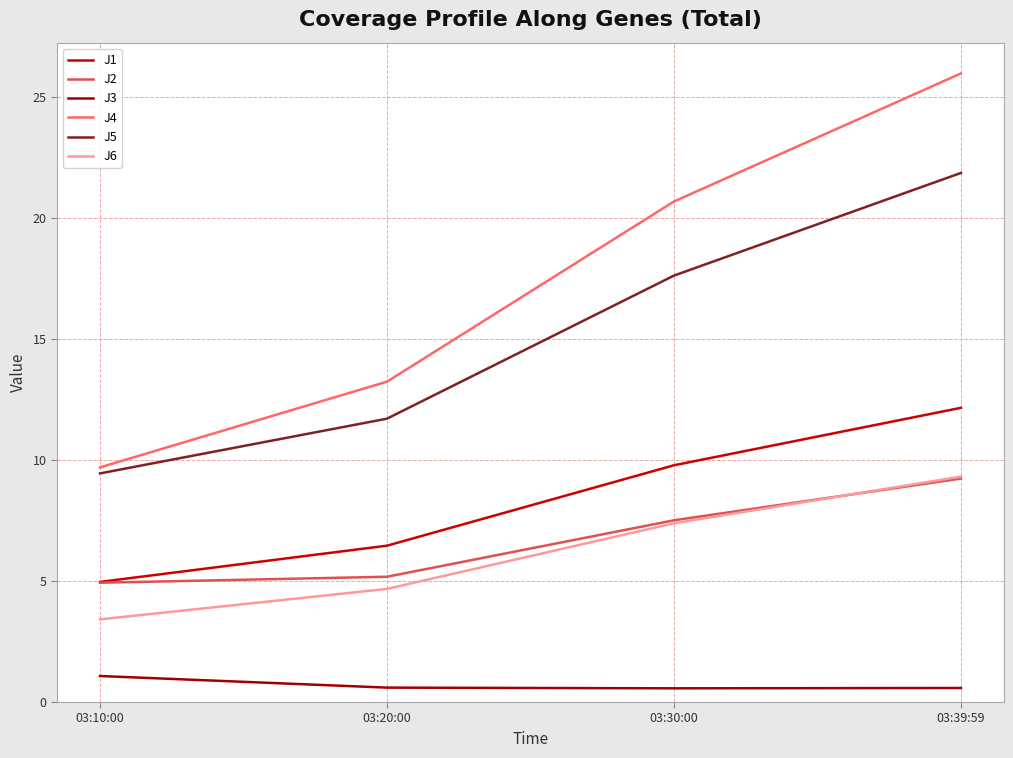

Reading left to right, transcribe all the data shown in this chart.

J1: 03:10:00=5.0	03:20:00=6.5	03:30:00=9.8	03:39:59=12.2
J2: 03:10:00=4.9	03:20:00=5.2	03:30:00=7.5	03:39:59=9.2
J3: 03:10:00=1.1	03:20:00=0.6	03:30:00=0.6	03:39:59=0.6
J4: 03:10:00=9.7	03:20:00=13.2	03:30:00=20.7	03:39:59=26.0
J5: 03:10:00=9.4	03:20:00=11.7	03:30:00=17.6	03:39:59=21.9
J6: 03:10:00=3.4	03:20:00=4.7	03:30:00=7.4	03:39:59=9.3